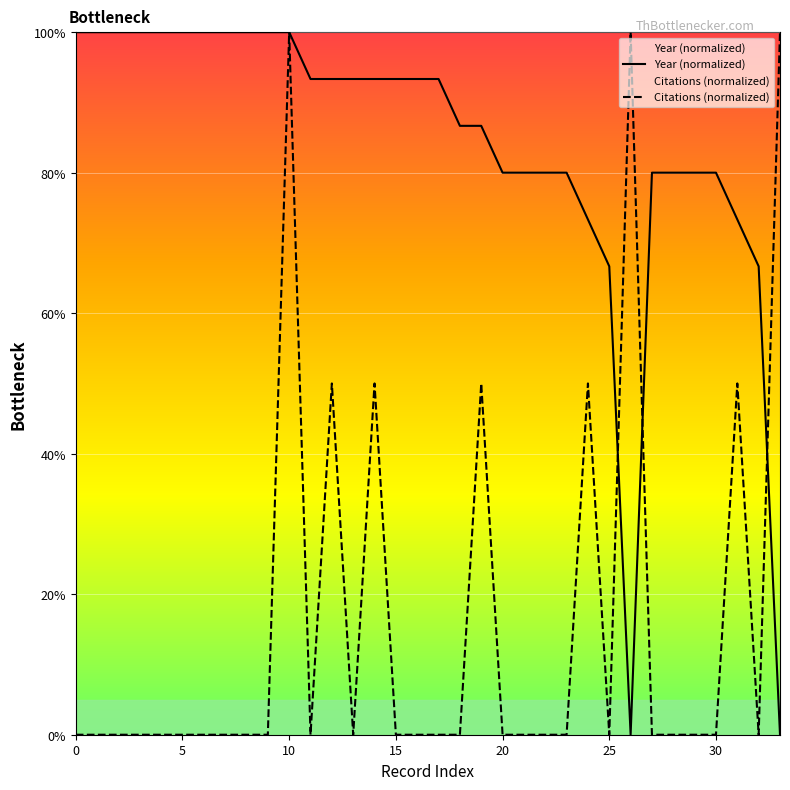

True or false: Year (normalized) has a value of 100.0 at 10.

True